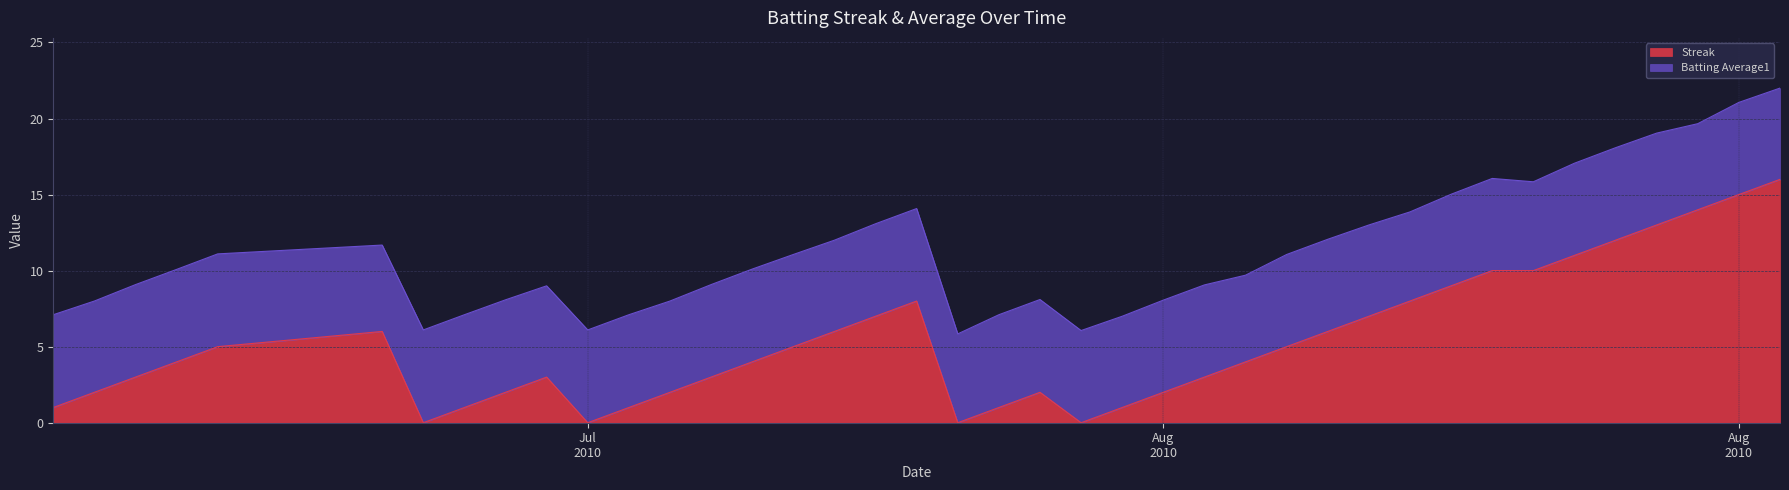

The chart shows a value of 3 at 17. True or false?

False